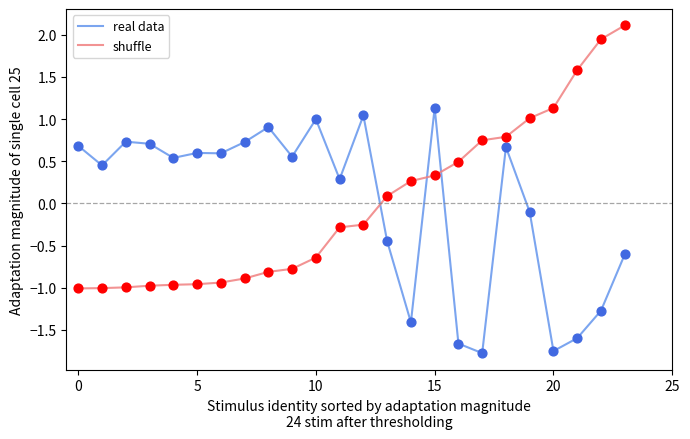

What is the greatest value displayed?

2.1